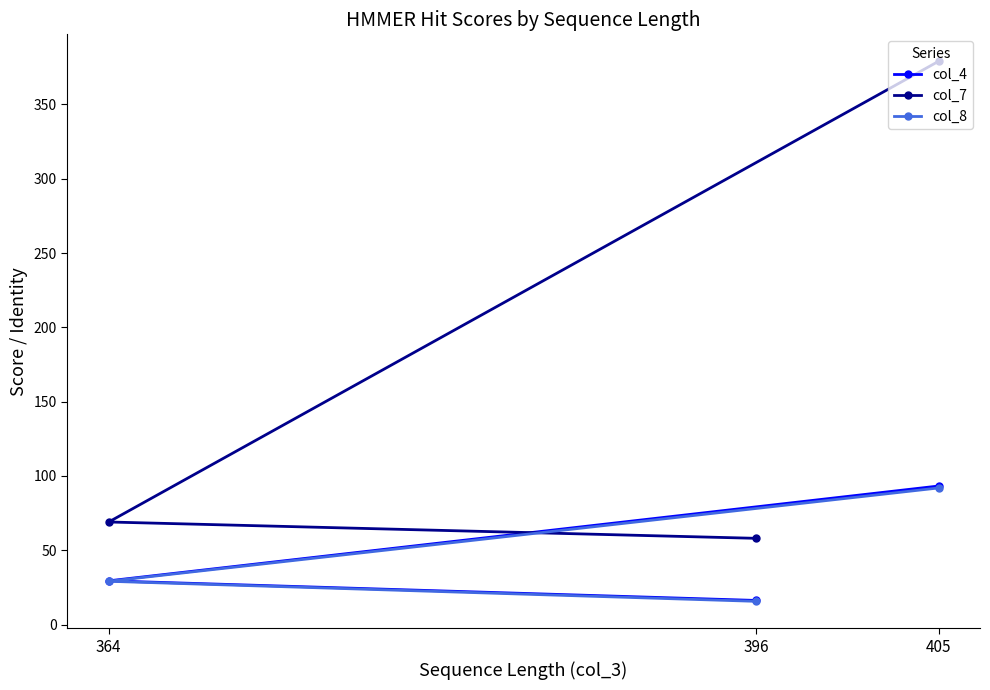

Does the chart display data point markers on the line(s)?

Yes